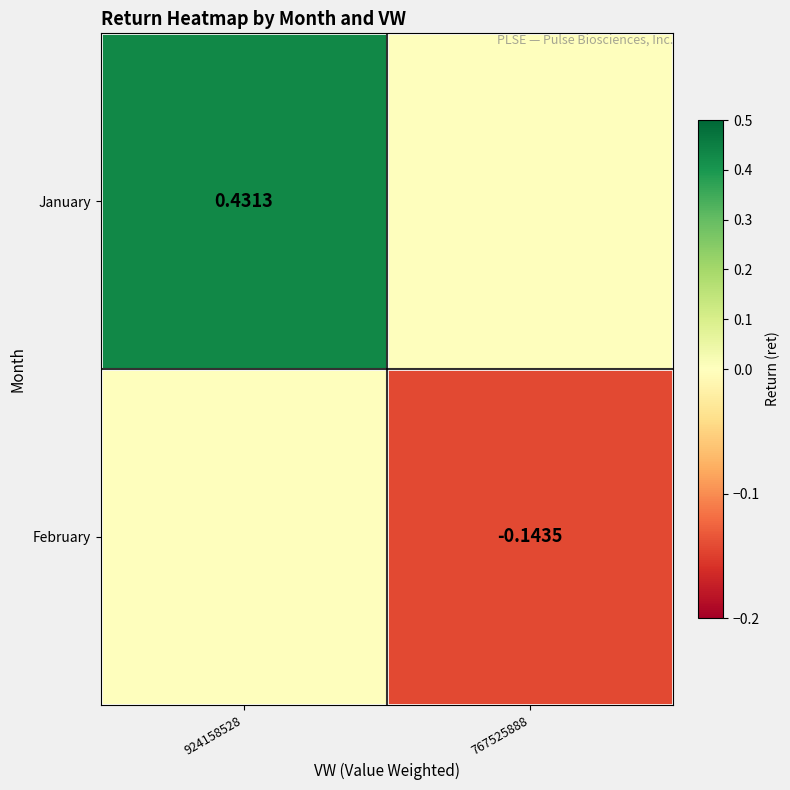

Count the February values in the range 0 to 1.

1